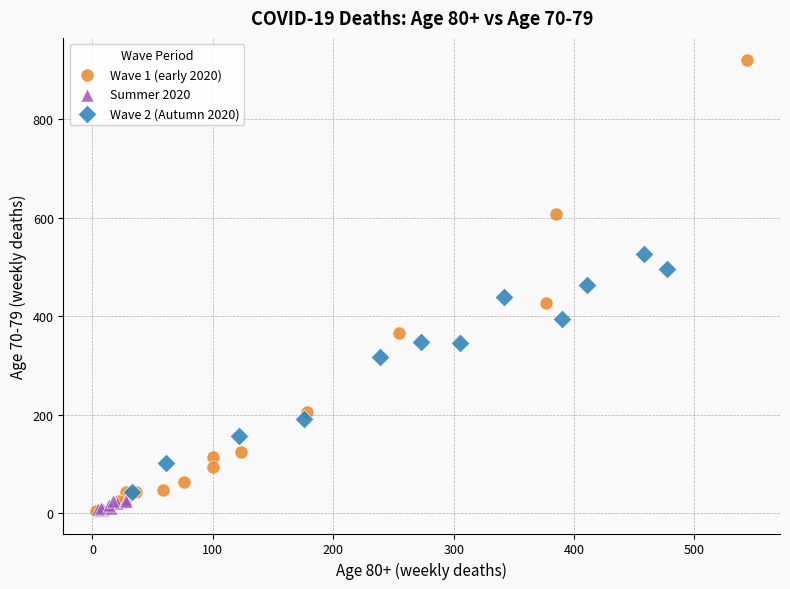

Which series contains the highest Y value?

Wave 1 (early 2020)